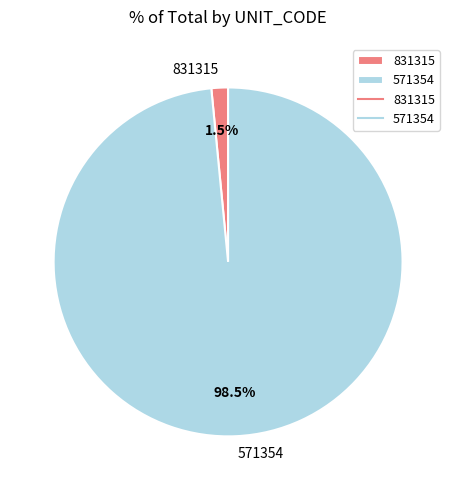

To the nearest percent, what is the difference between the largest and smallest slice percentages?

97%